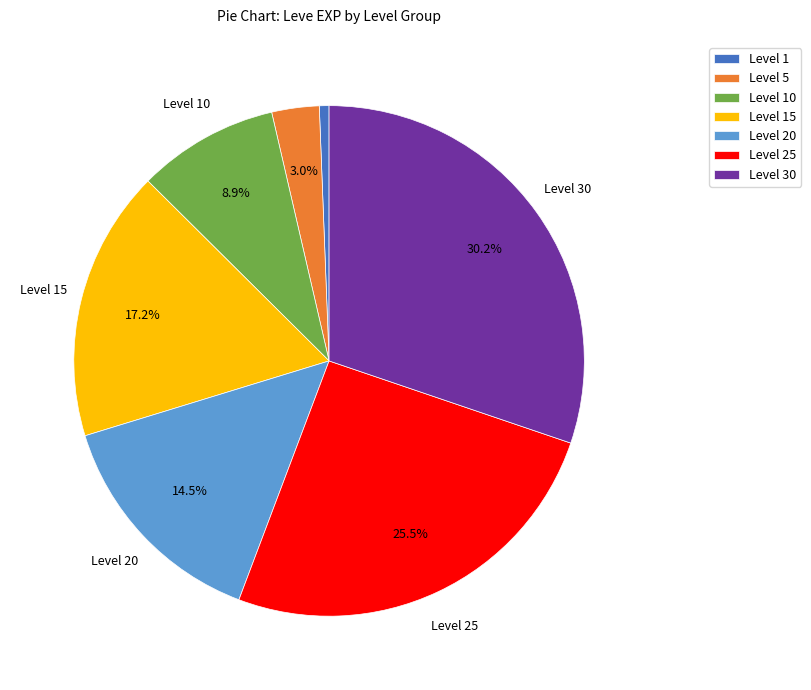

Between Level 30 and Level 5, which is larger?

Level 30